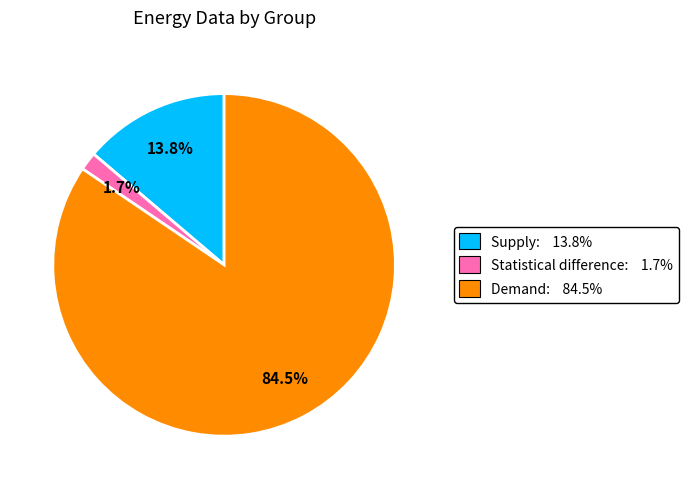

How many segments does this pie chart have?

3